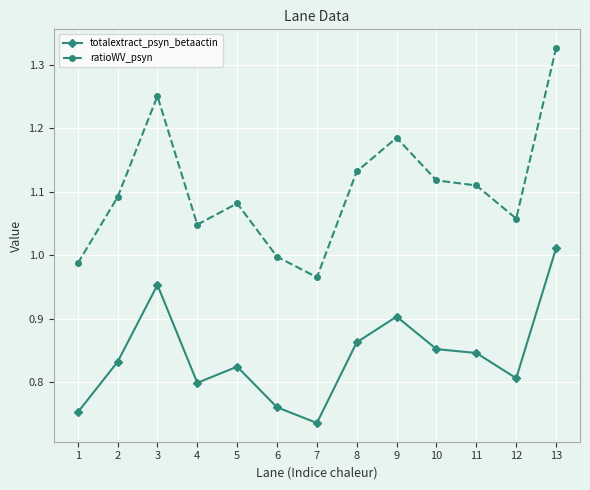

At which label does ratioWV_psyn first exceed 1?

2